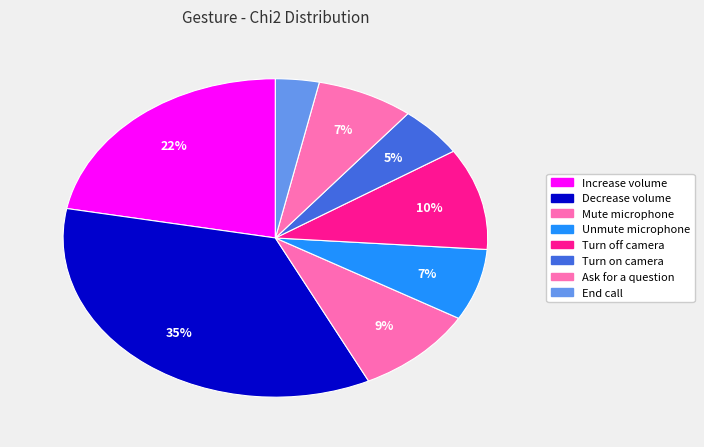

Which has a higher value, Increase volume or Unmute microphone?

Increase volume